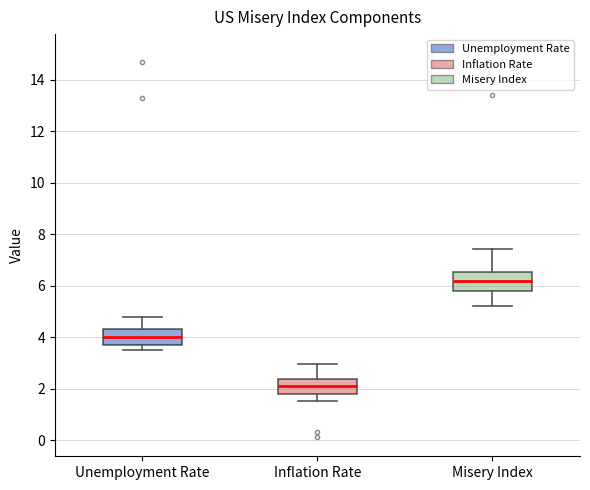

Which box's median line is the highest?

Misery Index